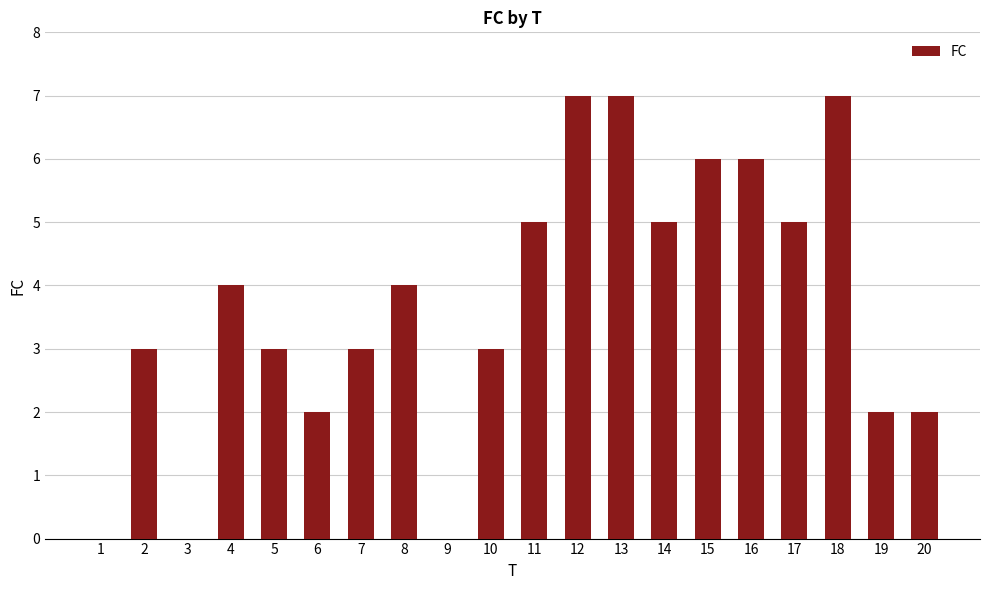

Are the bars grouped side by side (vs. stacked)?

No